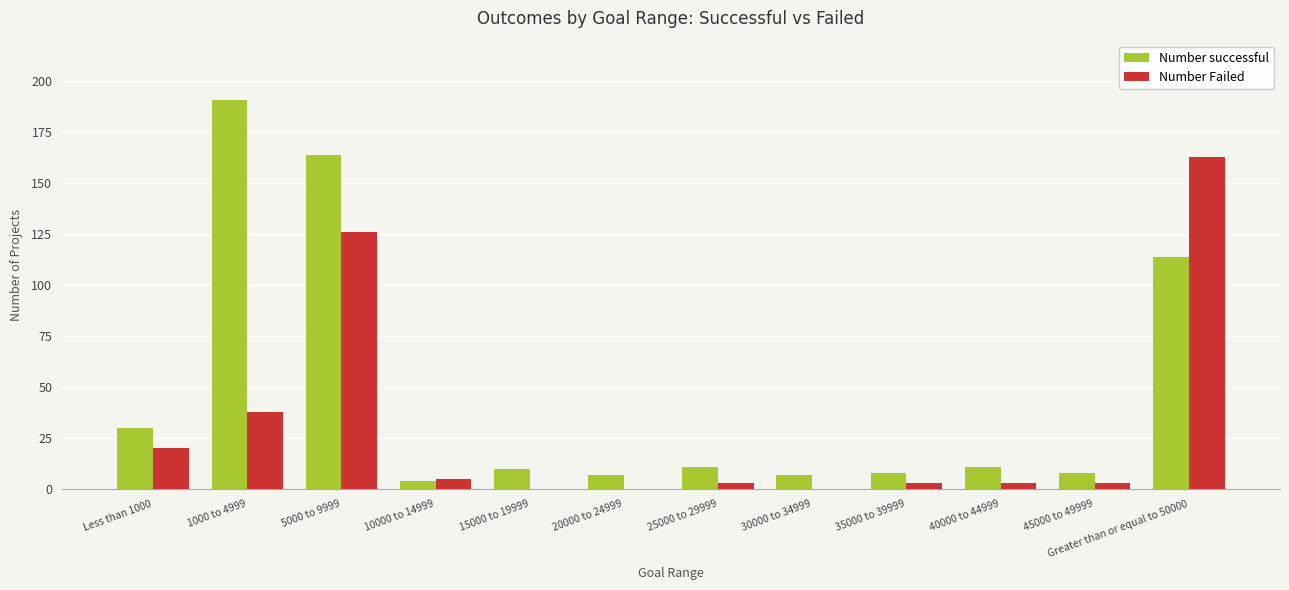

The value of Number Failed at 5000 to 9999 is 78. True or false?

False